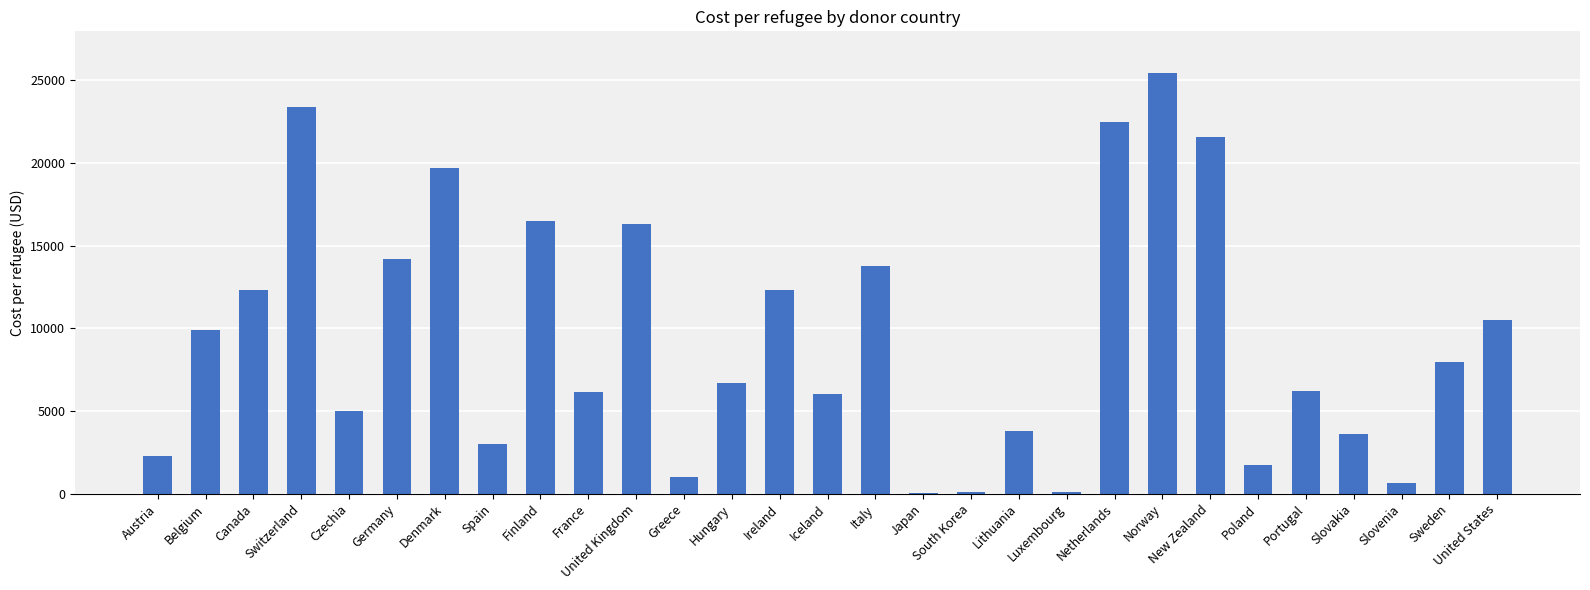

What is the sum of the values at Canada and Switzerland?

35669.2